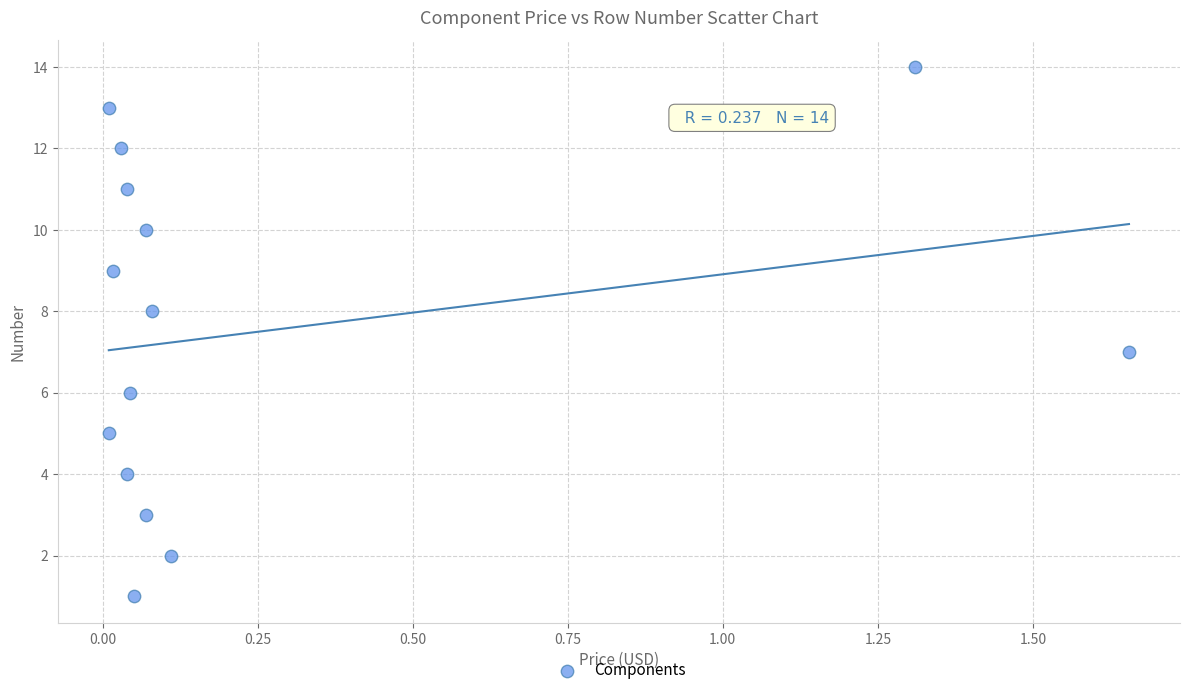

What is the range of Y values (max minus min)?

13